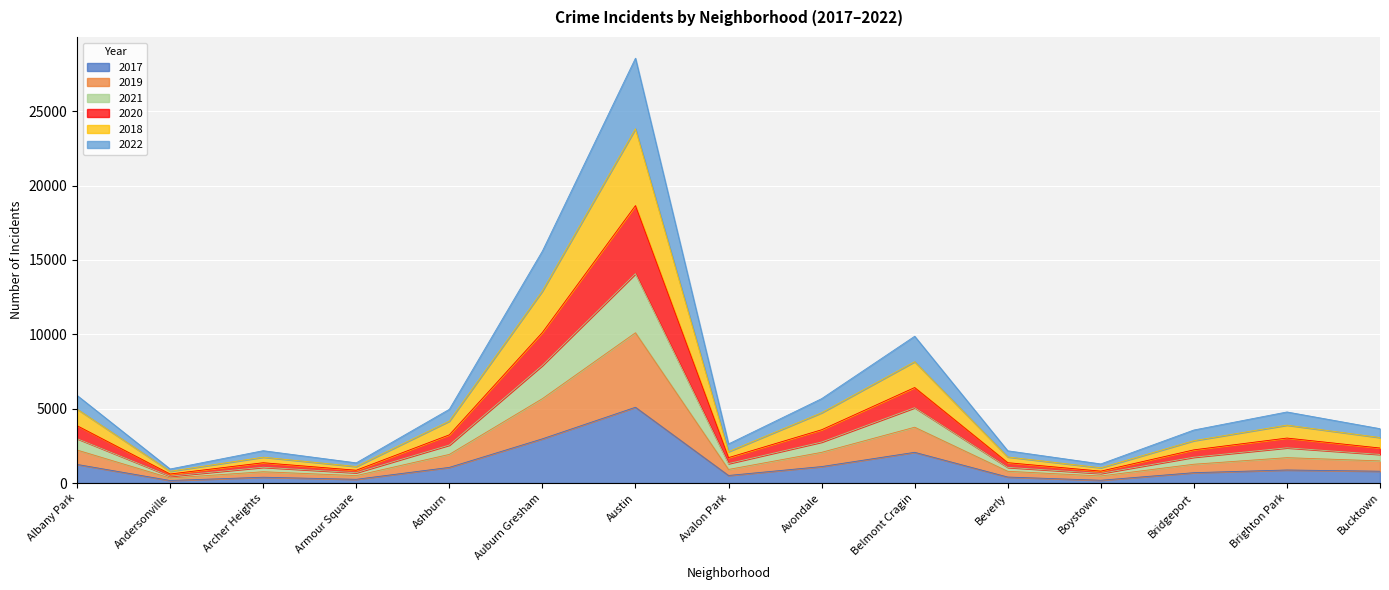

What is the total value across all series at Auburn Gresham?

15597